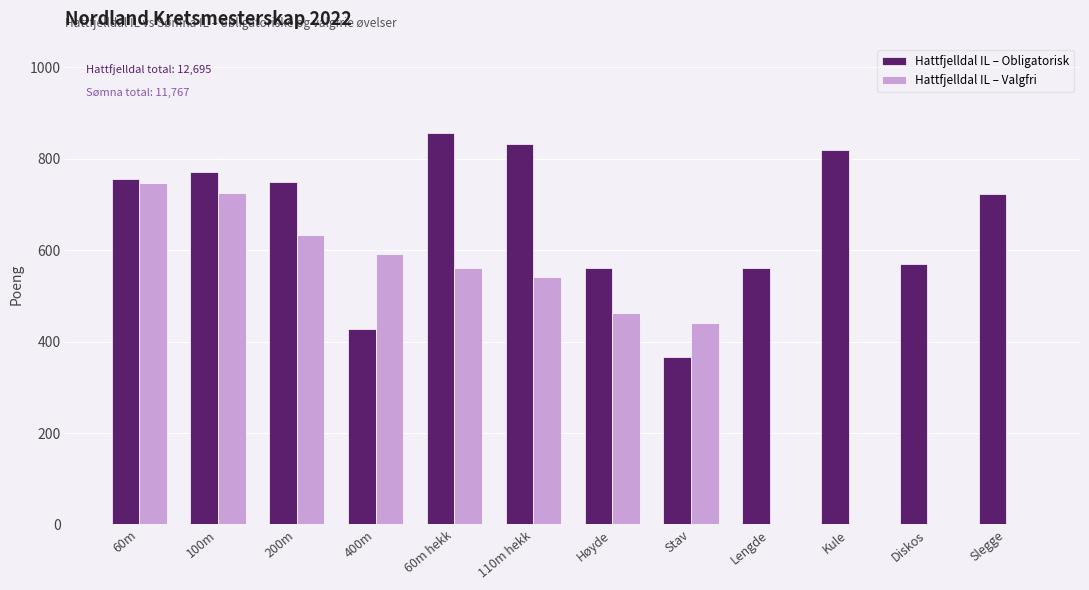

The value of Hattfjelldal IL – Valgfri at 100m is 725. True or false?

True